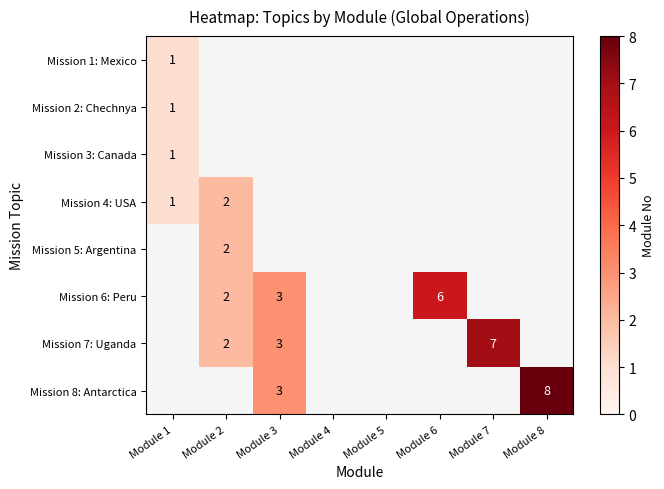

What value does the Mission 7: Uganda series have at Module 2?

2.0